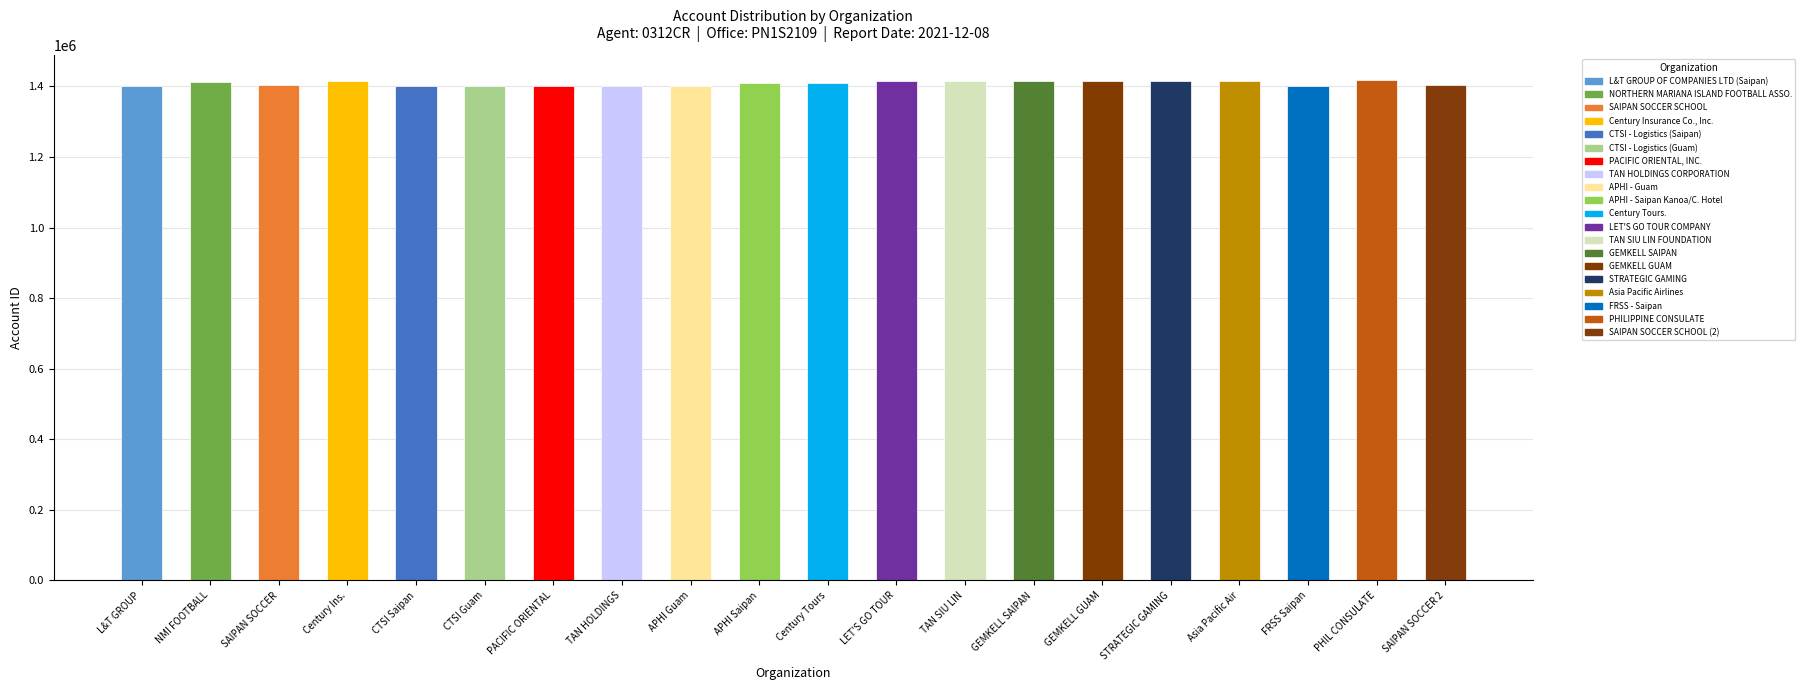

How many values are below 1409390?

10